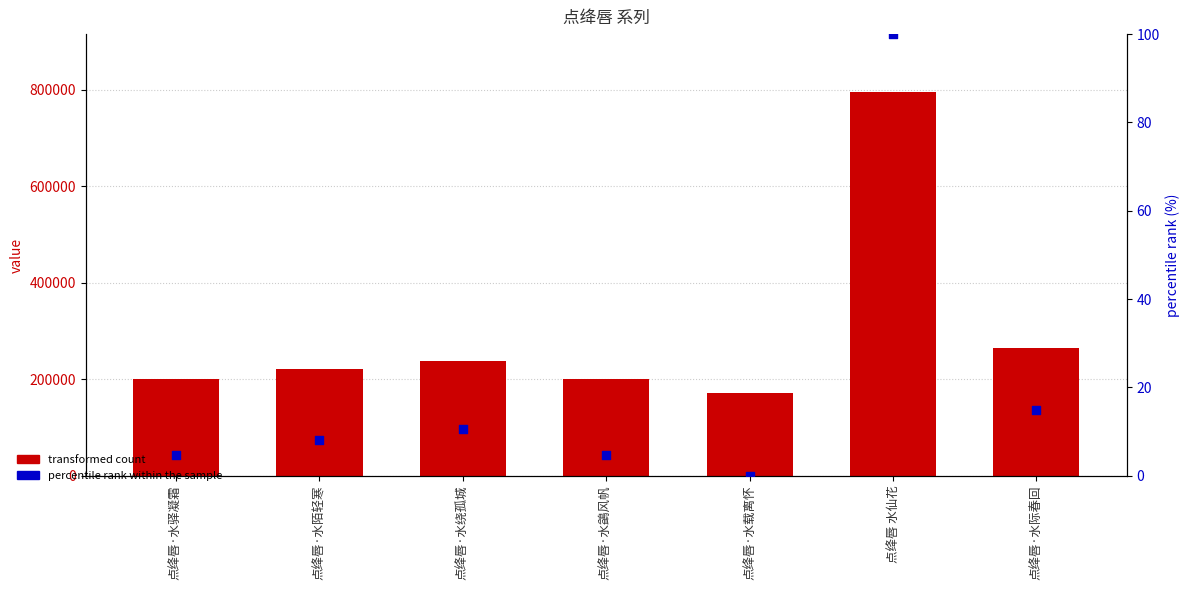

Is the value of percentile rank within the sample at 点绛唇·水驿凝霜 greater than the value of transformed count at 点绛唇·水际春回?

No